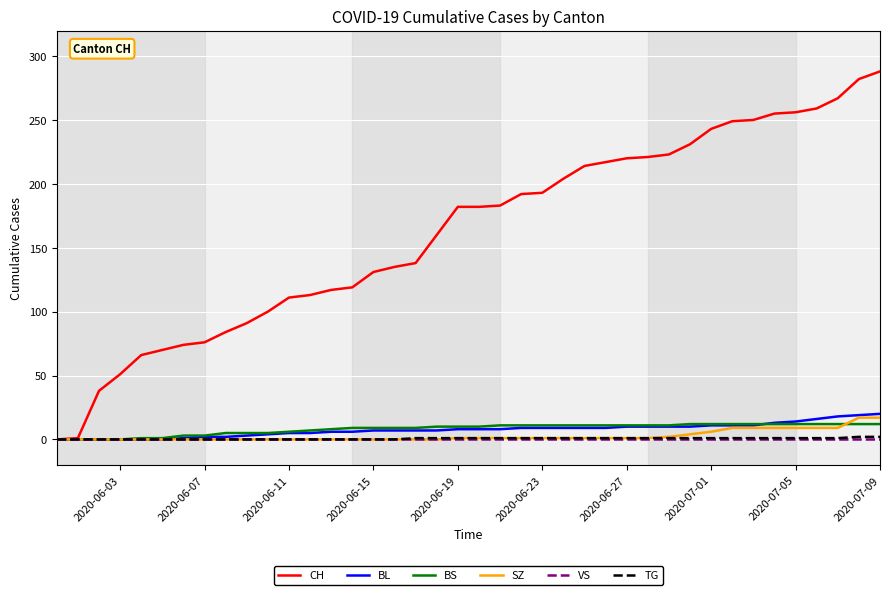

Which series has the widest spread of values?

CH